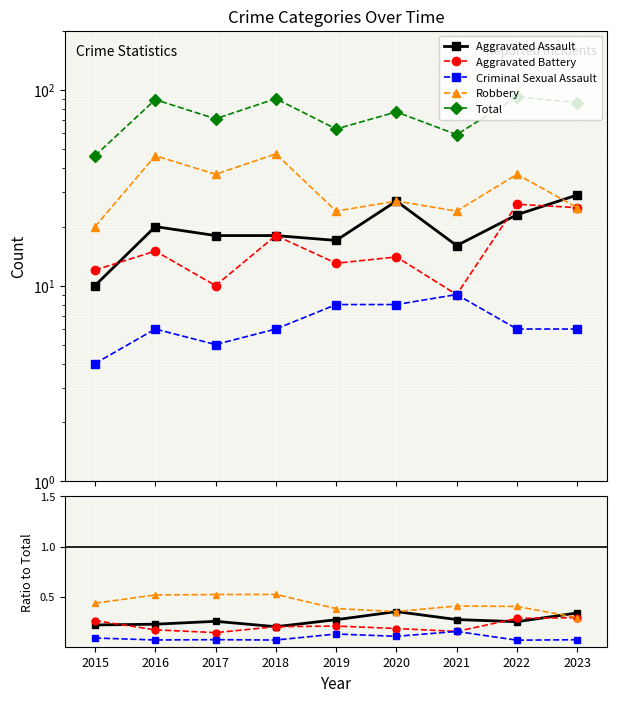

Is this an area chart (filled region under the line)?

No